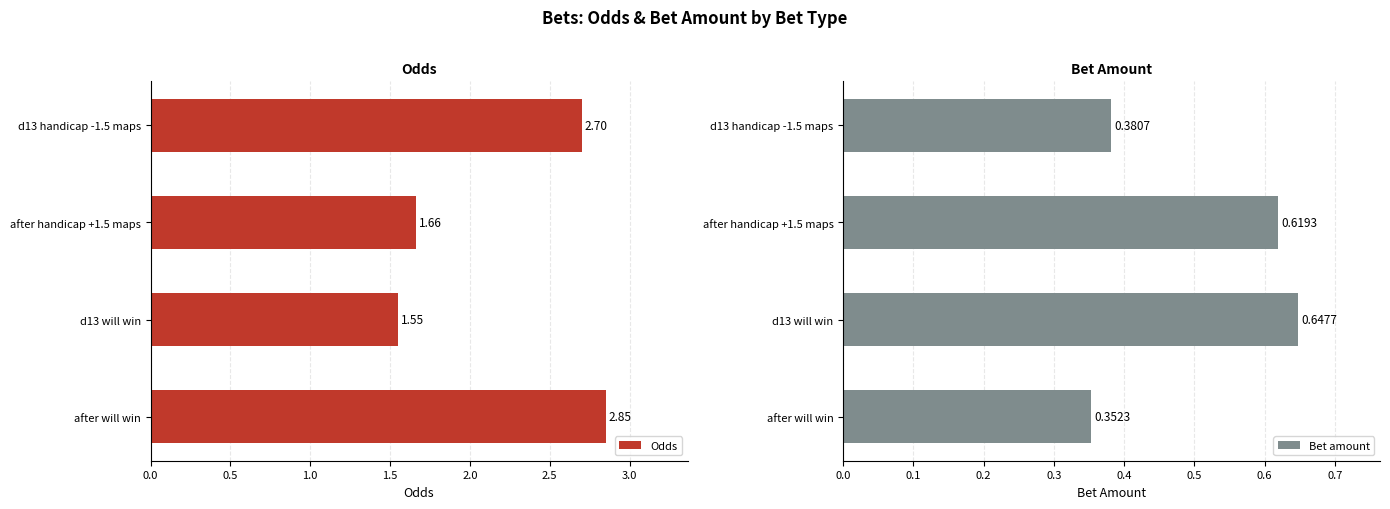

What is the average value of the Odds series?

2.2